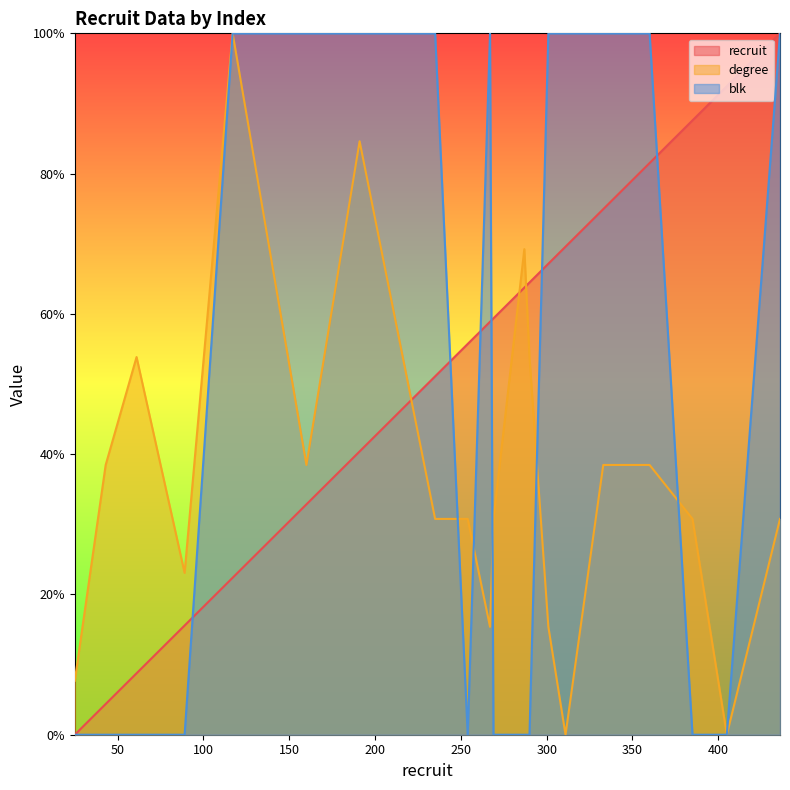

How many values in the degree_line series exceed 30?

14